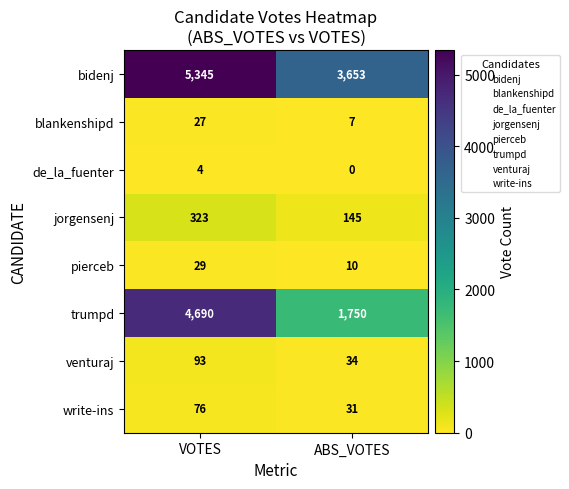

Reading left to right, extract all data points from this chart.

bidenj: VOTES=5345	ABS_VOTES=3653
blankenshipd: VOTES=27	ABS_VOTES=7
de_la_fuenter: VOTES=4	ABS_VOTES=0
jorgensenj: VOTES=323	ABS_VOTES=145
pierceb: VOTES=29	ABS_VOTES=10
trumpd: VOTES=4690	ABS_VOTES=1750
venturaj: VOTES=93	ABS_VOTES=34
write-ins: VOTES=76	ABS_VOTES=31